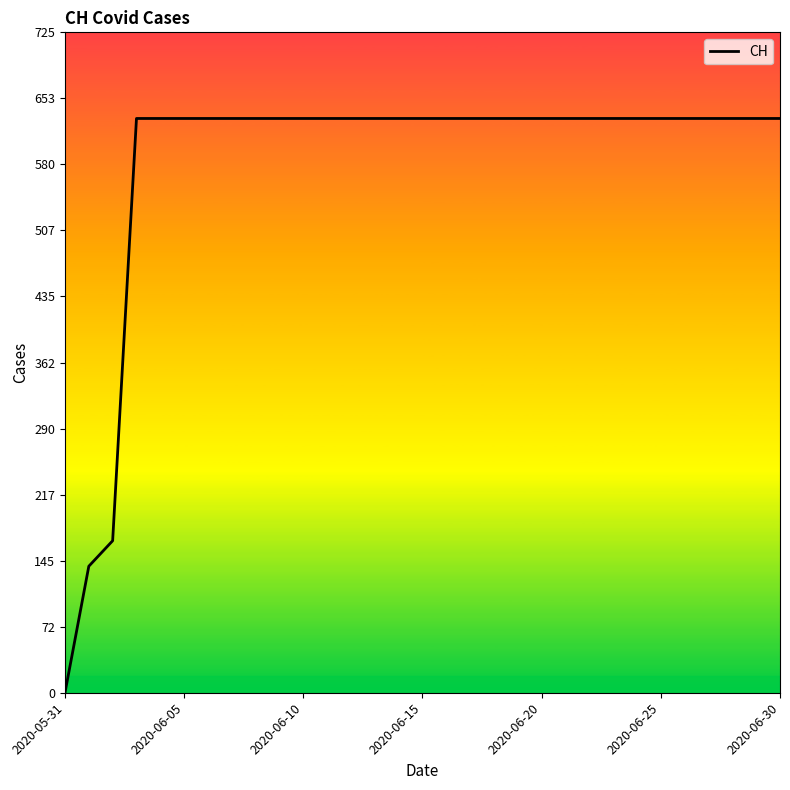

What is the difference between the maximum and minimum values?

631